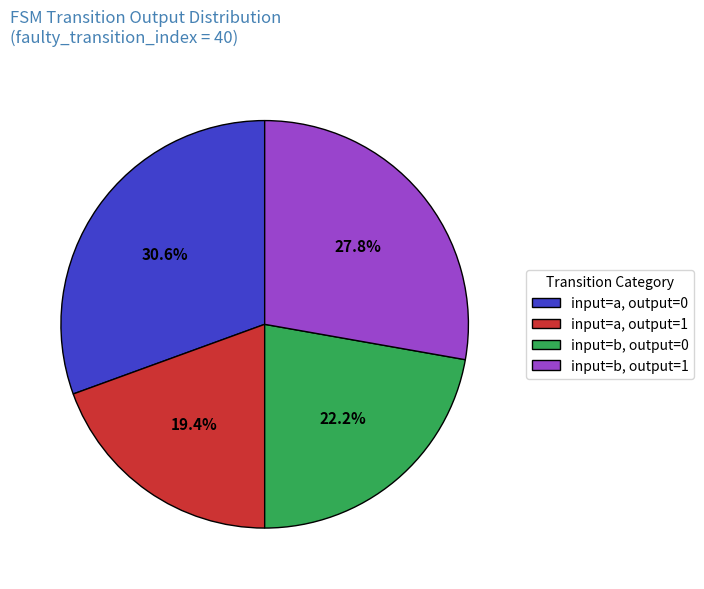

Do input=b, output=0 and input=a, output=1 together represent more than half of the pie?

No